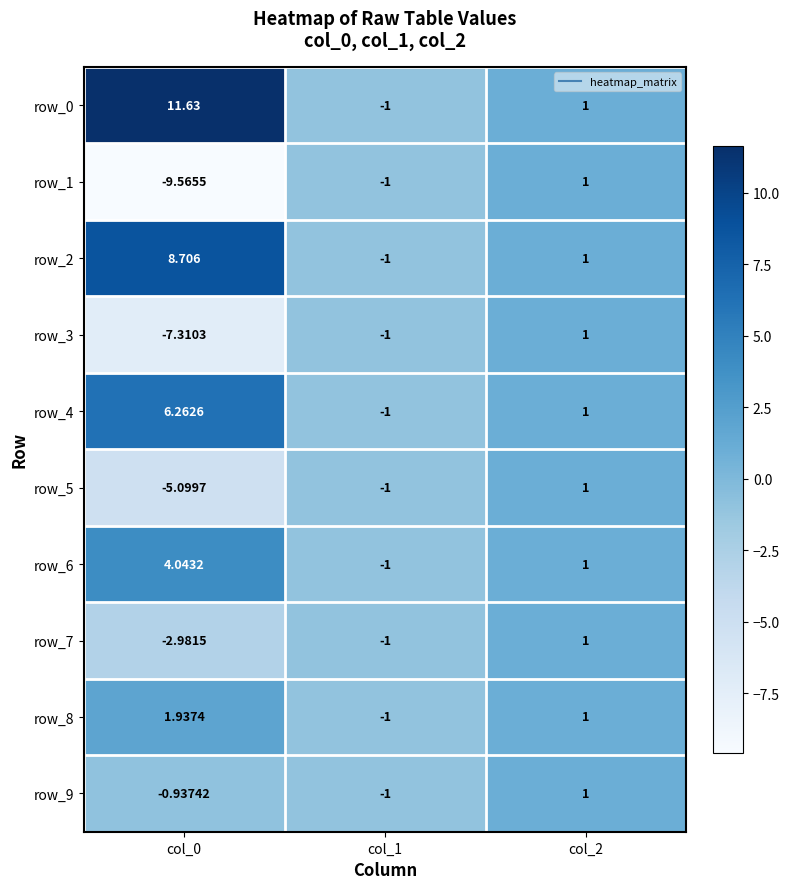

How many data points does each series have?

3